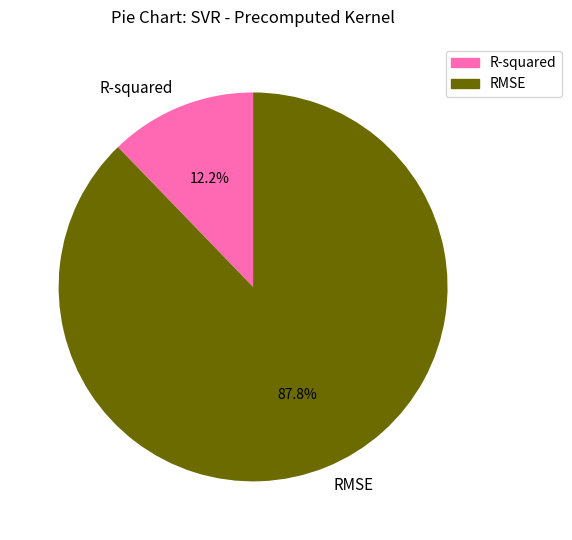

True or false: RMSE accounts for 73% of the total.

False